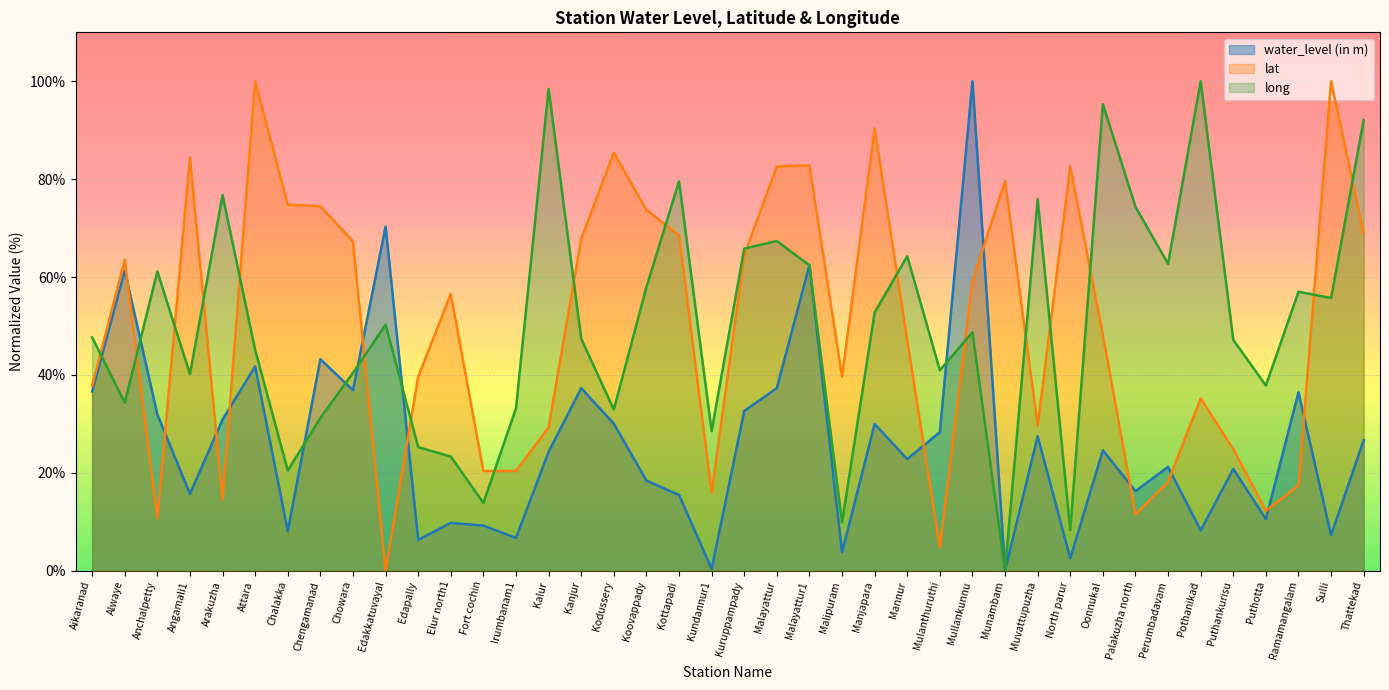

What is the difference between the maximum and minimum values in the lat series?

100.0